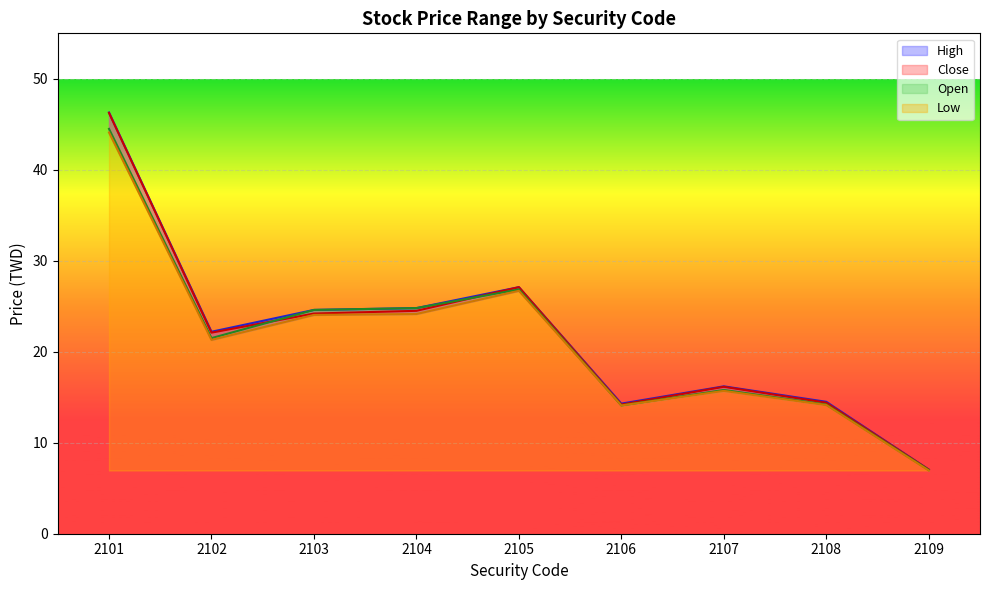

Reading left to right, what are all the values shown in this chart?

Open: 44.5	21.5	24.6	24.8	26.9	14.1	15.8	14.2	7.0
High: 46.3	22.2	24.6	24.8	27.1	14.3	16.2	14.5	7.0
Low: 44.1	21.3	24.1	24.1	26.7	14.1	15.7	14.2	7.0
Close: 46.2	22.1	24.2	24.5	27.1	14.2	16.1	14.4	7.0